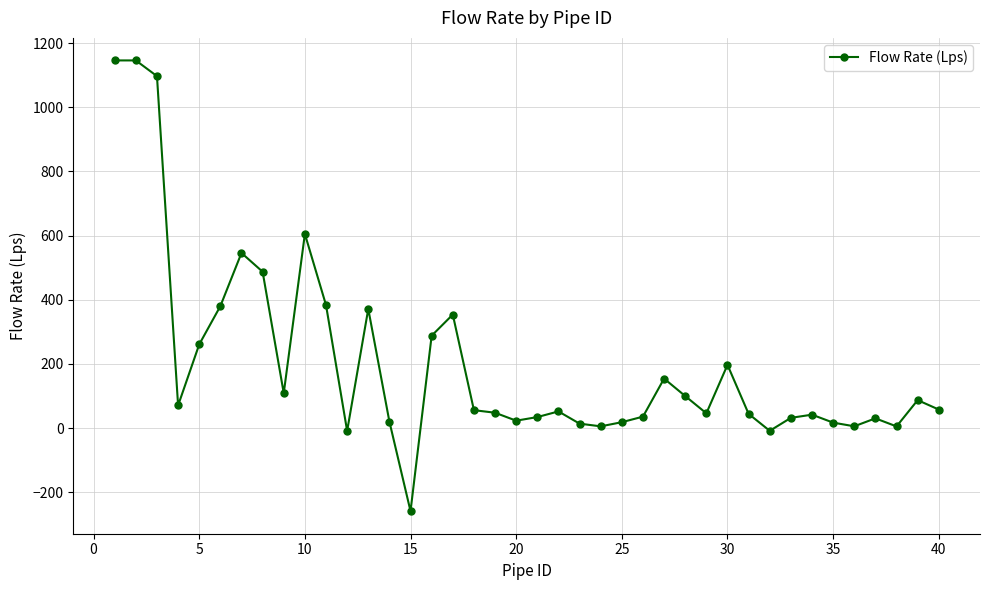

What is the maximum value shown in the chart?

1146.0